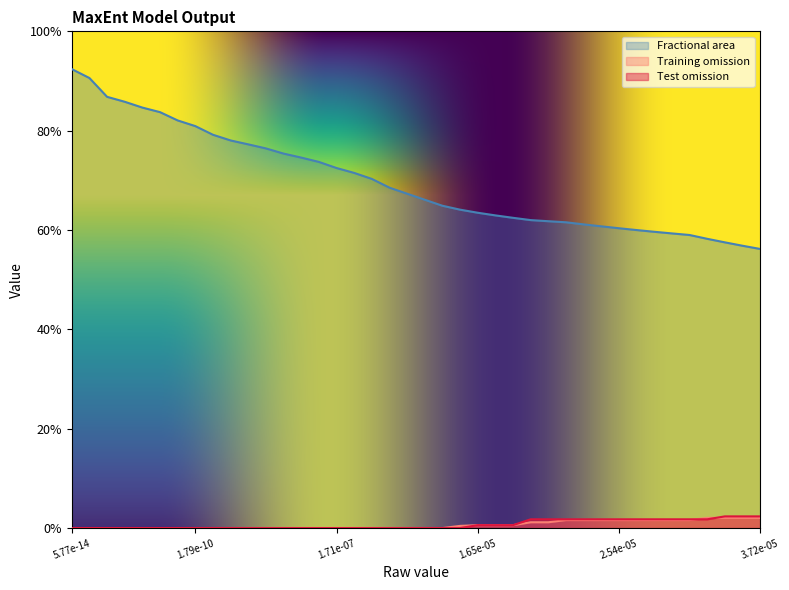

List the series in order of their peak value, highest first.

Fractional area, Test omission, Training omission